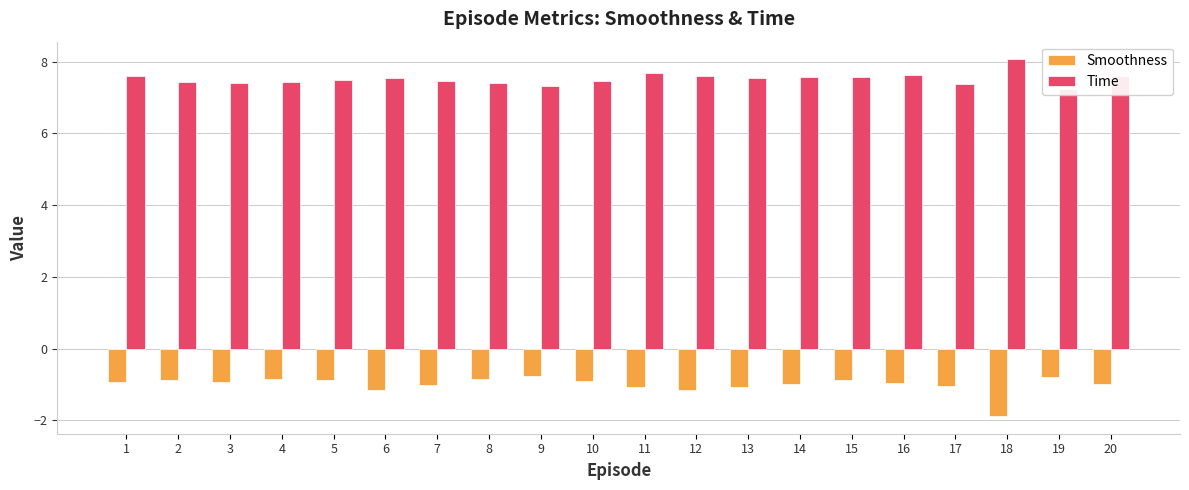

Reading right to left, transcribe all the data shown in this chart.

Smoothness: -1.0	-0.8	-1.9	-1.1	-0.9	-0.9	-1.0	-1.1	-1.2	-1.1	-0.9	-0.8	-0.8	-1.0	-1.2	-0.9	-0.8	-0.9	-0.9	-0.9
Time: 7.6	7.2	8.1	7.4	7.6	7.6	7.6	7.5	7.6	7.7	7.5	7.3	7.4	7.5	7.6	7.5	7.4	7.4	7.4	7.6